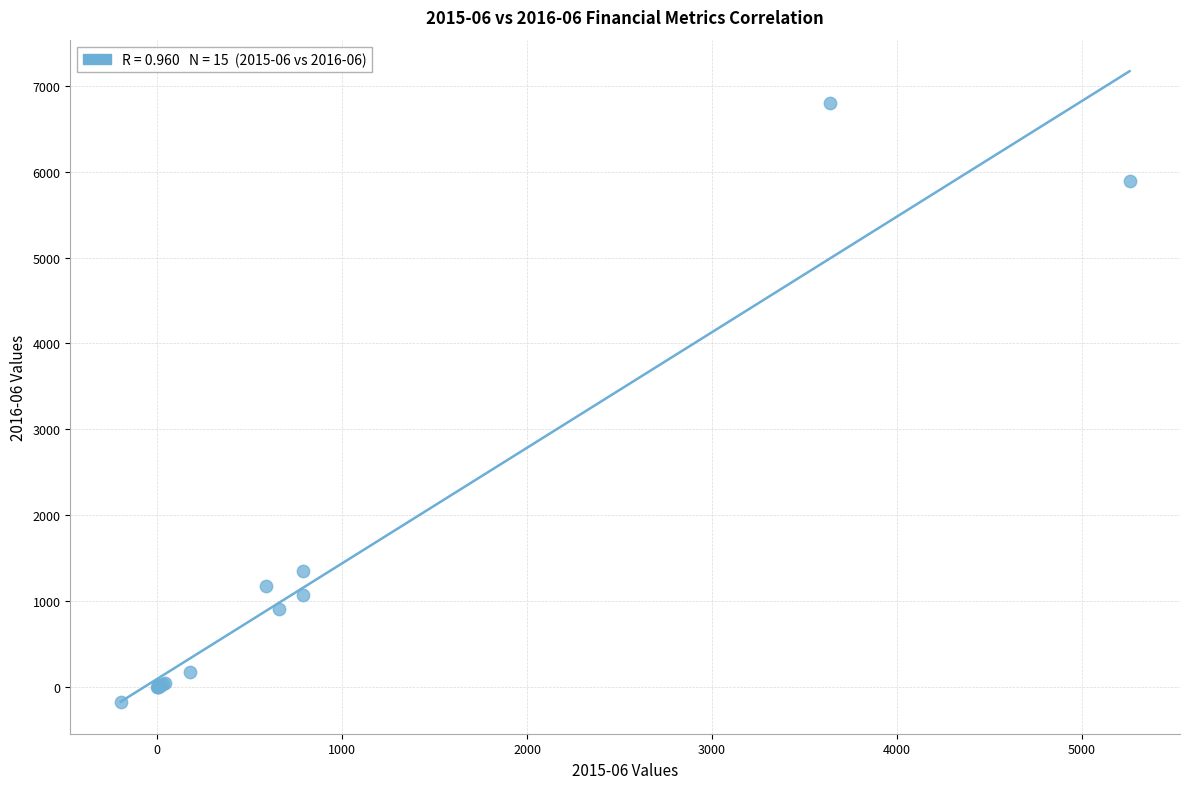

What Y value in the scatter plot is closest to 3310?

1350.0